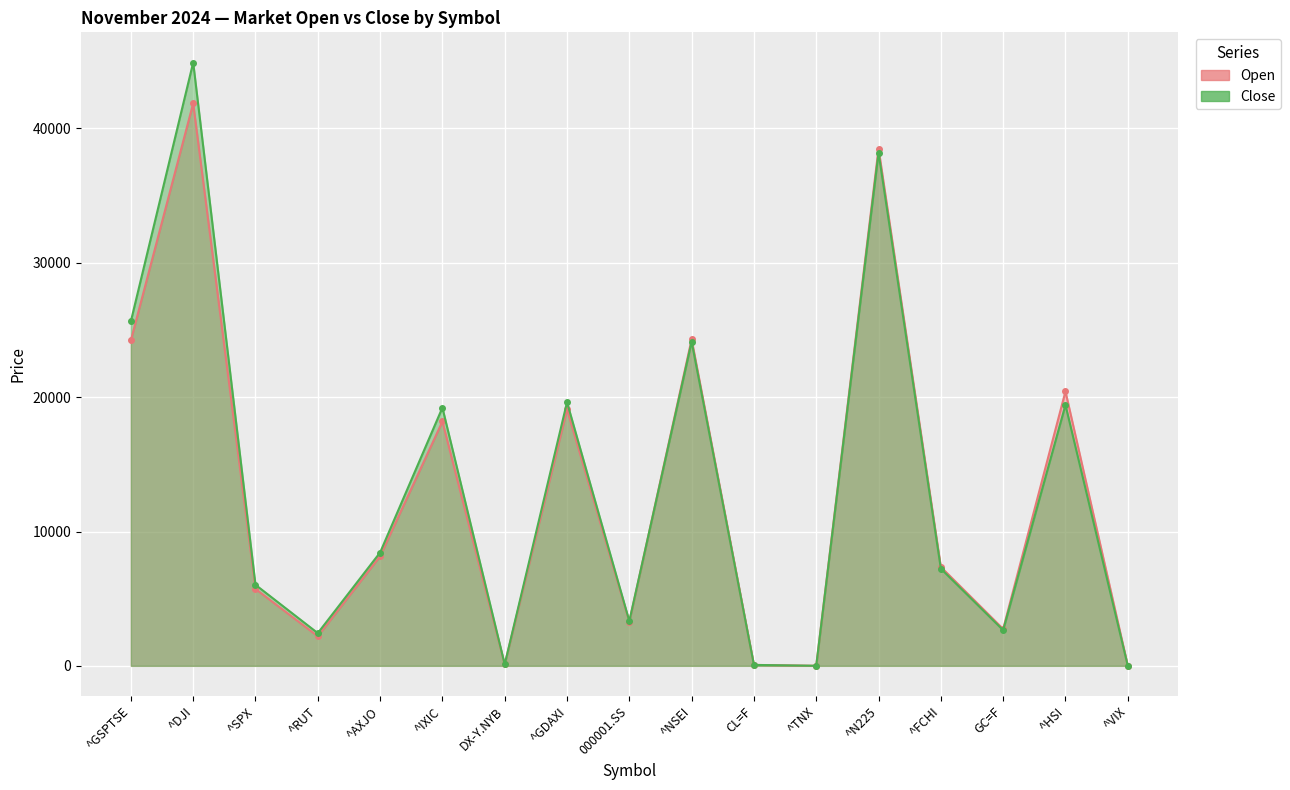

The value of Open at ^SPX is 2182.7. True or false?

False